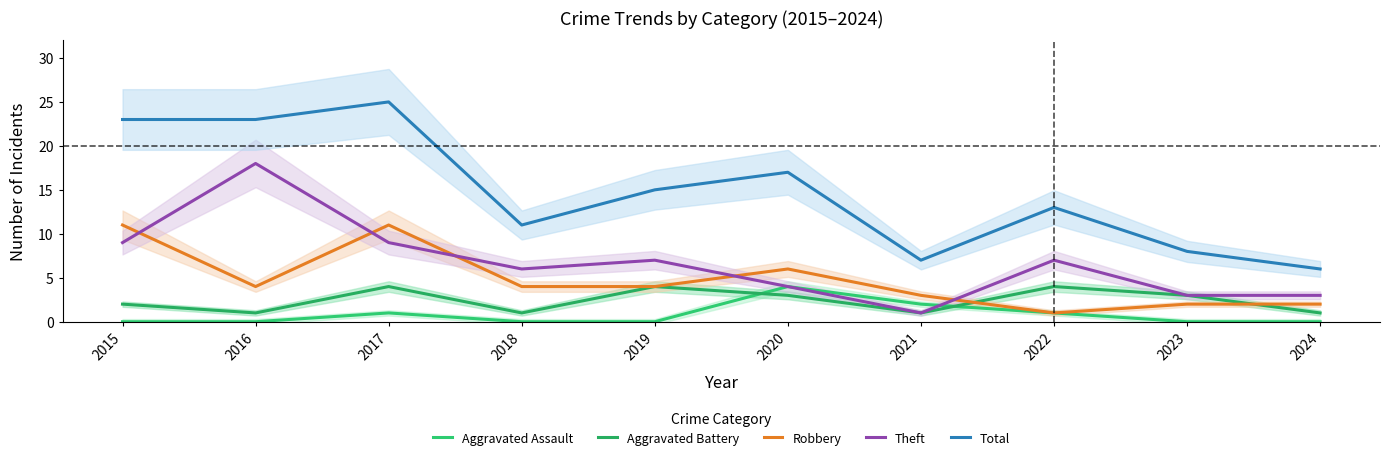

At which label does Theft first exceed 7?

2015